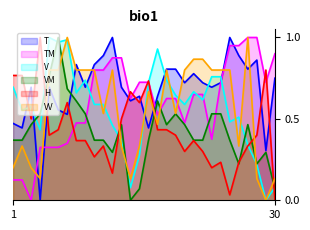

Reading left to right, what are all the values shown in this chart?

T: 1=0.5	2=0.4	3=0.7	4=0.0	5=0.7	6=0.6	7=0.5	8=0.8	9=0.7	10=0.8	11=0.9	12=1.0	13=0.7	14=0.6	15=0.6	16=0.4	17=0.6	18=0.8	19=0.8	20=0.7	21=0.8	22=0.7	23=0.7	24=0.7	25=1.0	26=0.9	27=0.8	28=0.9	29=0.3	30=0.7
TM: 1=0.1	2=0.1	3=0.0	4=0.3	5=0.3	6=0.3	7=0.3	8=0.5	9=0.5	10=0.8	11=0.8	12=0.9	13=0.9	14=0.6	15=0.7	16=0.7	17=0.5	18=0.6	19=0.6	20=0.5	21=0.7	22=0.7	23=0.4	24=0.7	25=0.9	26=0.9	27=1.0	28=1.0	29=0.7	30=0.9
V: 1=0.7	2=0.6	3=0.6	4=0.4	5=1.0	6=1.0	7=1.0	8=0.7	9=0.7	10=0.6	11=0.6	12=0.5	13=0.4	14=0.1	15=0.3	16=0.7	17=0.9	18=0.7	19=0.6	20=0.6	21=0.7	22=0.6	23=0.8	24=0.8	25=0.5	26=0.5	27=0.3	28=0.2	29=0.0	30=0.1
VM: 1=0.4	2=0.4	3=0.5	4=0.5	5=0.8	6=1.0	7=0.7	8=0.6	9=0.5	10=0.4	11=0.4	12=0.3	13=0.5	14=0.0	15=0.1	16=0.4	17=0.6	18=0.5	19=0.5	20=0.5	21=0.4	22=0.4	23=0.5	24=0.5	25=0.4	26=0.2	27=0.5	28=0.2	29=0.3	30=0.1
H: 1=0.8	2=0.8	3=0.5	4=1.0	5=0.4	6=0.4	7=0.6	8=0.4	9=0.4	10=0.3	11=0.3	12=0.2	13=0.5	14=0.7	15=0.6	16=0.7	17=0.4	18=0.4	19=0.4	20=0.3	21=0.4	22=0.3	23=0.2	24=0.2	25=0.0	26=0.2	27=0.3	28=0.4	29=0.8	30=0.0
VV: 1=0.2	2=0.3	3=0.2	4=0.1	5=0.8	6=0.8	7=1.0	8=0.8	9=0.8	10=0.8	11=0.5	12=0.8	13=0.3	14=0.1	15=0.3	16=0.7	17=0.5	18=0.8	19=0.5	20=0.8	21=0.9	22=0.9	23=0.8	24=0.8	25=0.8	26=0.3	27=1.0	28=0.1	29=0.0	30=0.1